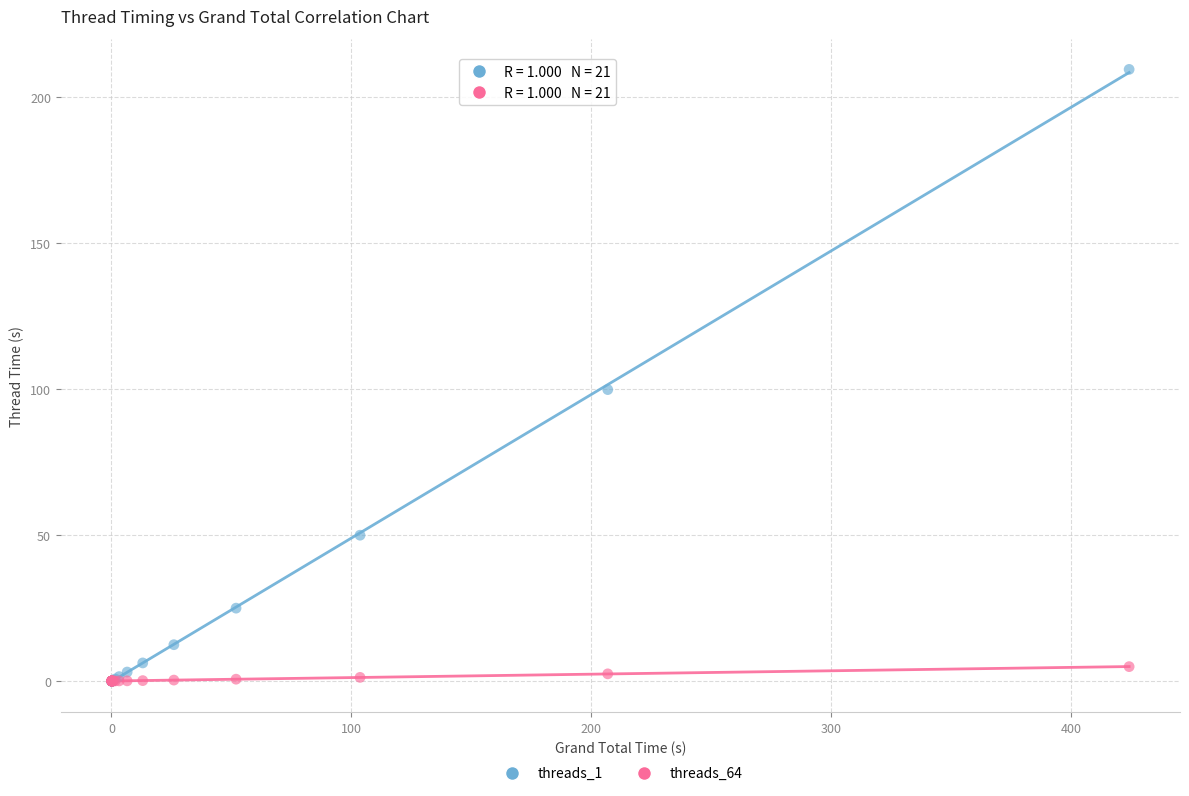

Across all series, what Y value is closest to 104?

99.8